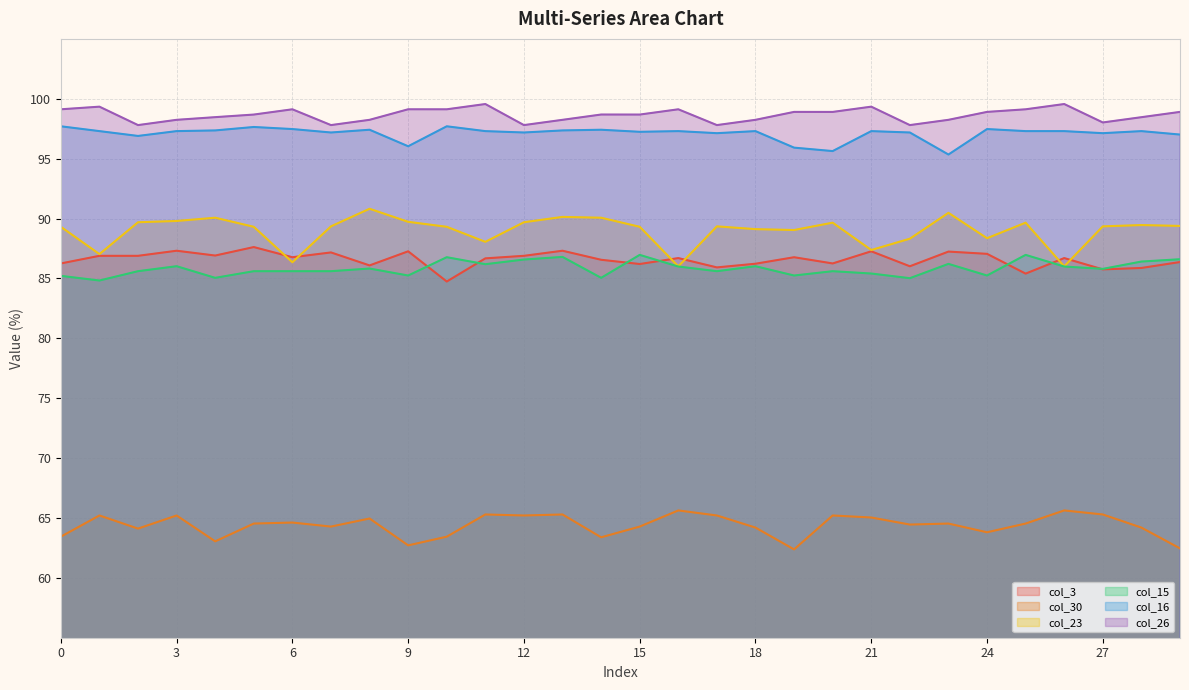

Which category has the lowest value across all series?

19